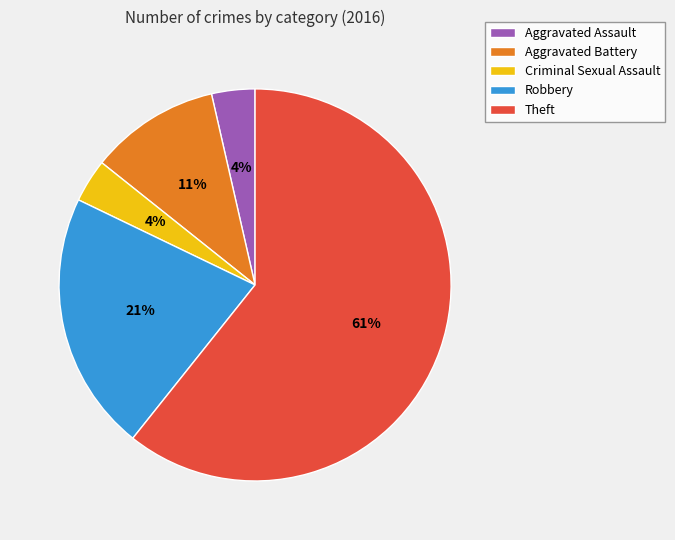

Is it true that Theft is 69% of the pie?

False